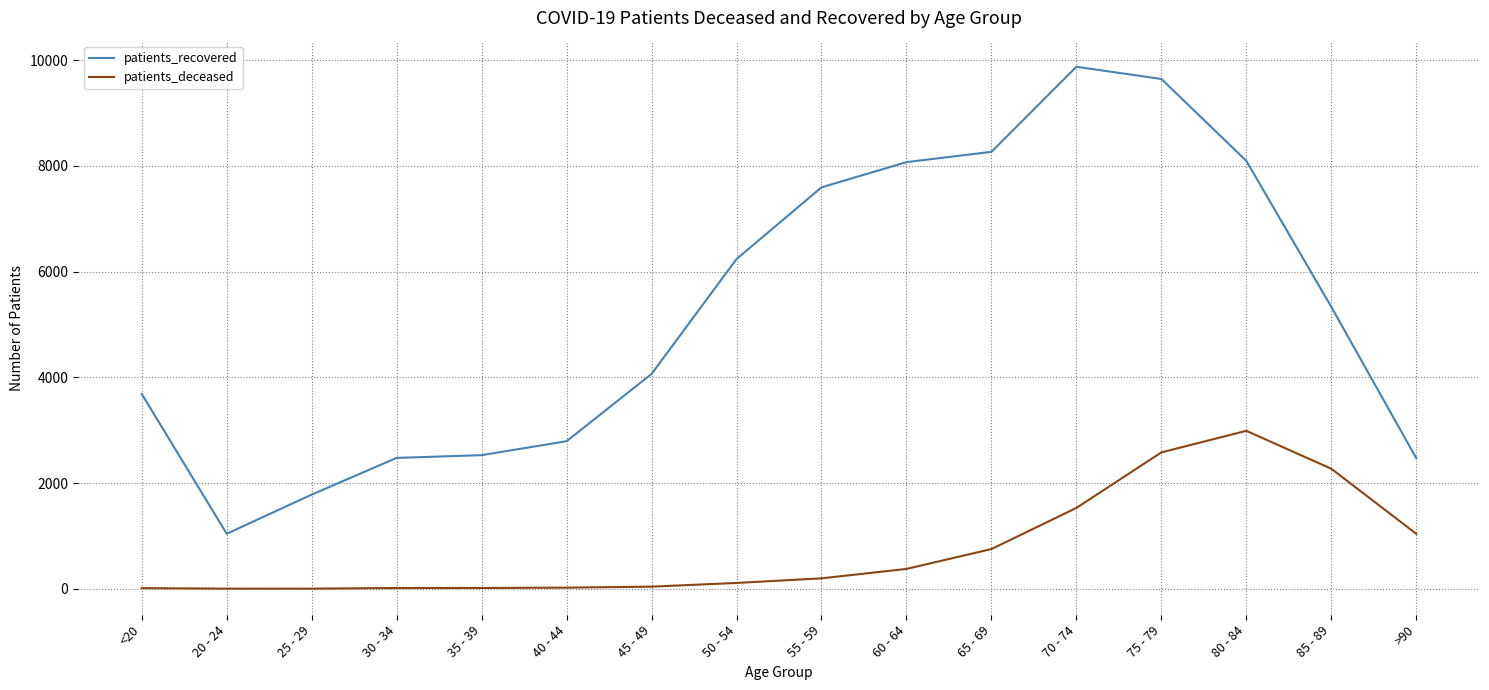

Rank the series at 50 - 54 from highest to lowest value.

patients_recovered, patients_deceased